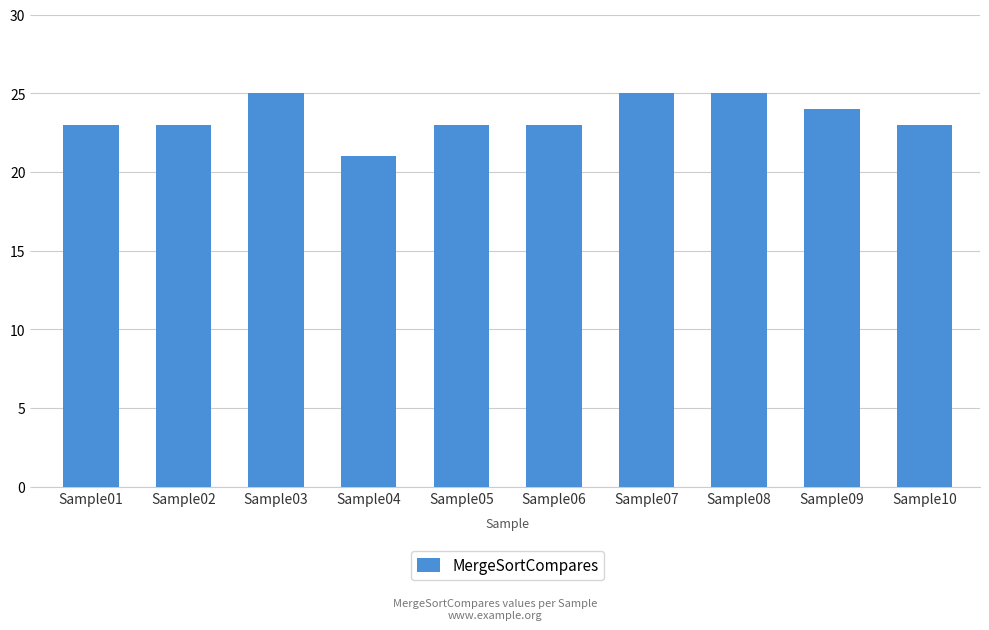

What is the sum of the values at Sample05 and Sample02?

46